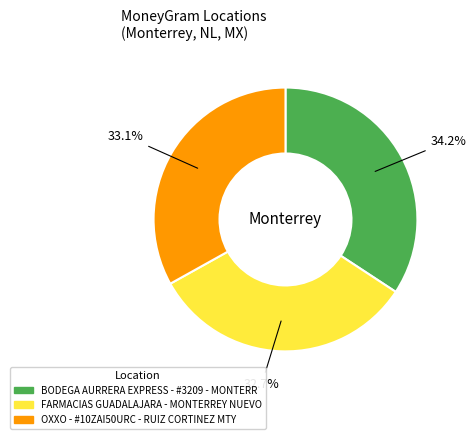

True or false: OXXO - #10ZAI50URC - RUIZ CORTINEZ MTY accounts for 33% of the total.

True